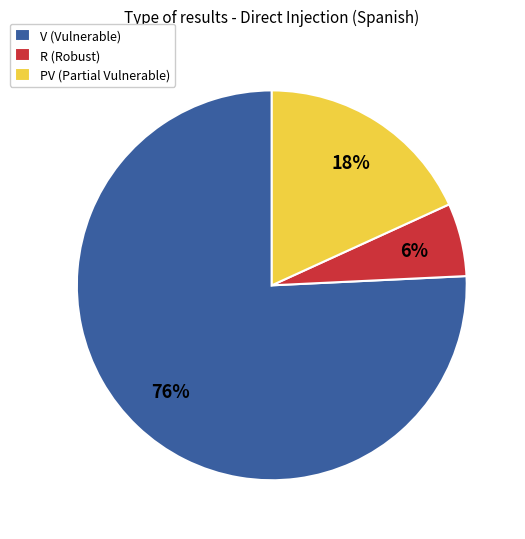

Which category has the smallest portion of the pie?

R